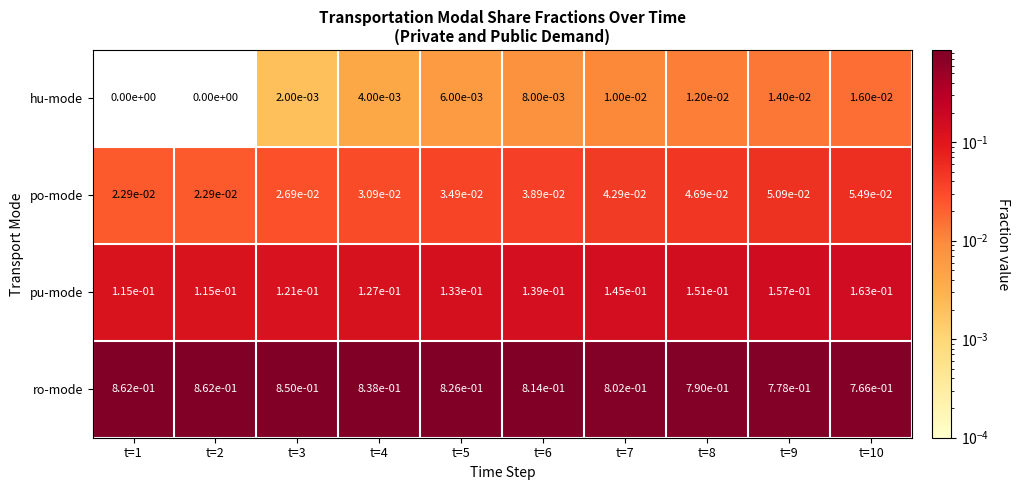

The value of po-mode at t=3 is 0.0. True or false?

True